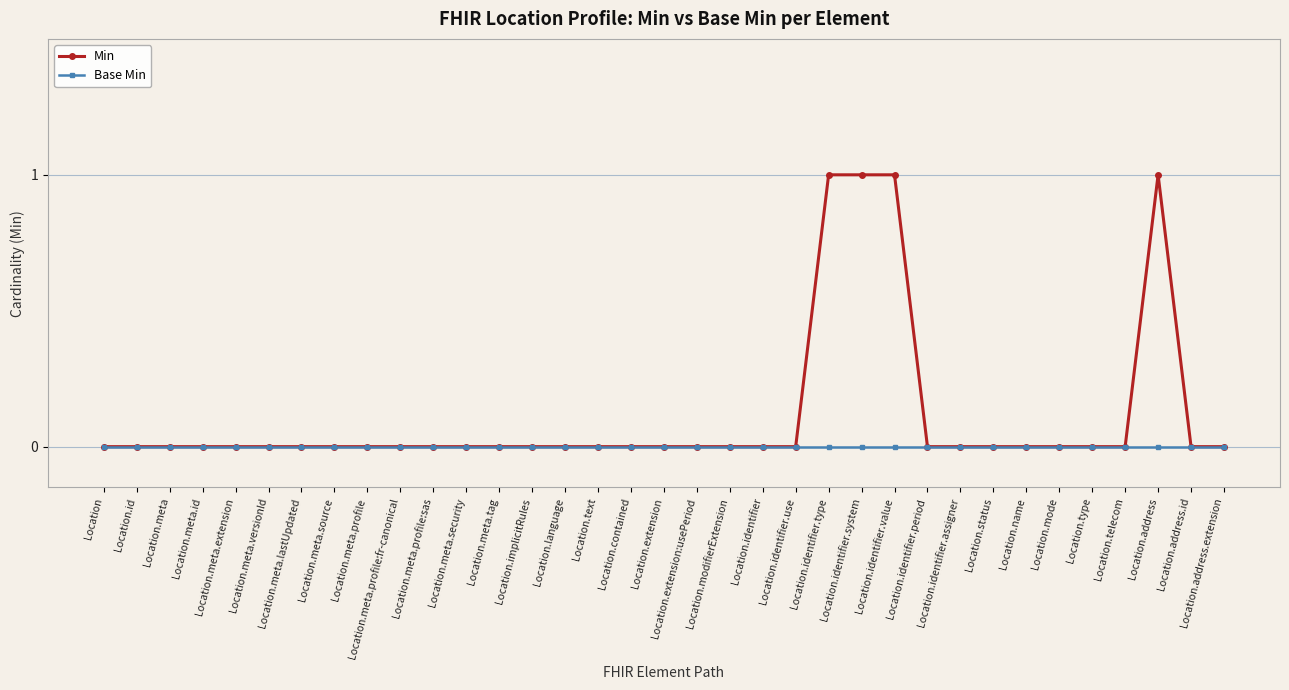

List the series in order of their peak value, highest first.

Min, Base Min